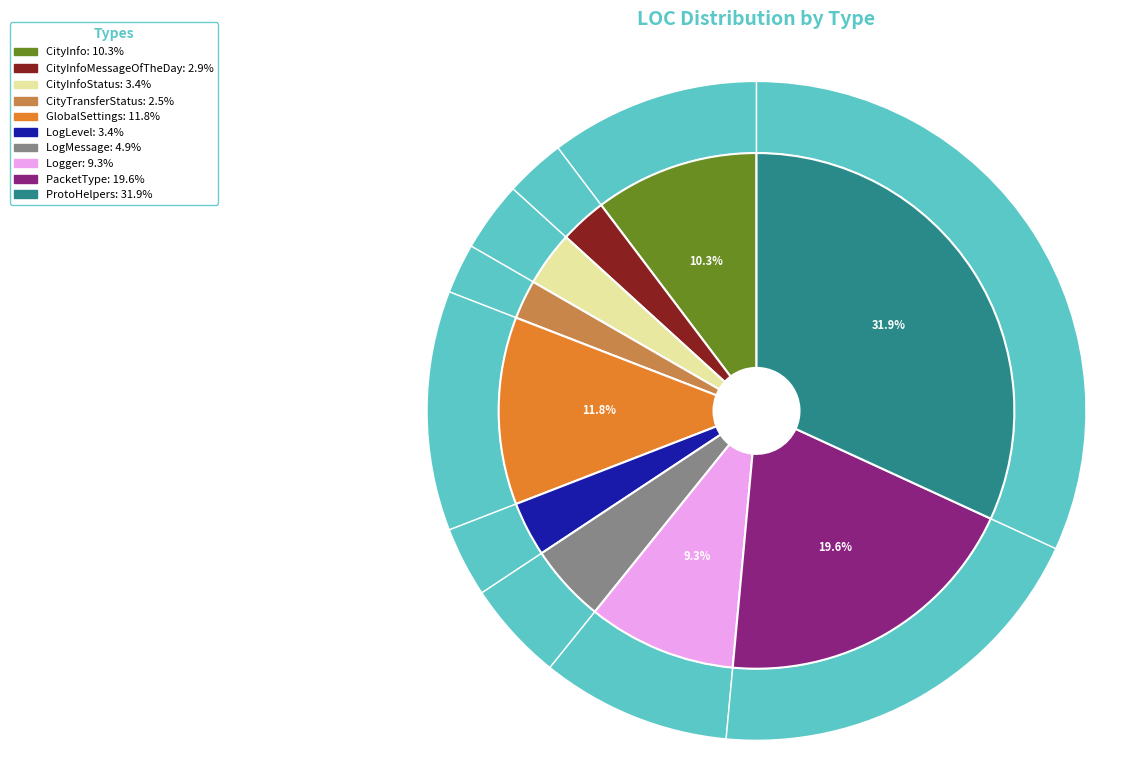

Rank the categories by value from highest to lowest.

ProtoHelpers, PacketType, GlobalSettings, CityInfo, Logger, LogMessage, CityInfoStatus, LogLevel, CityInfoMessageOfTheDay, CityTransferStatus